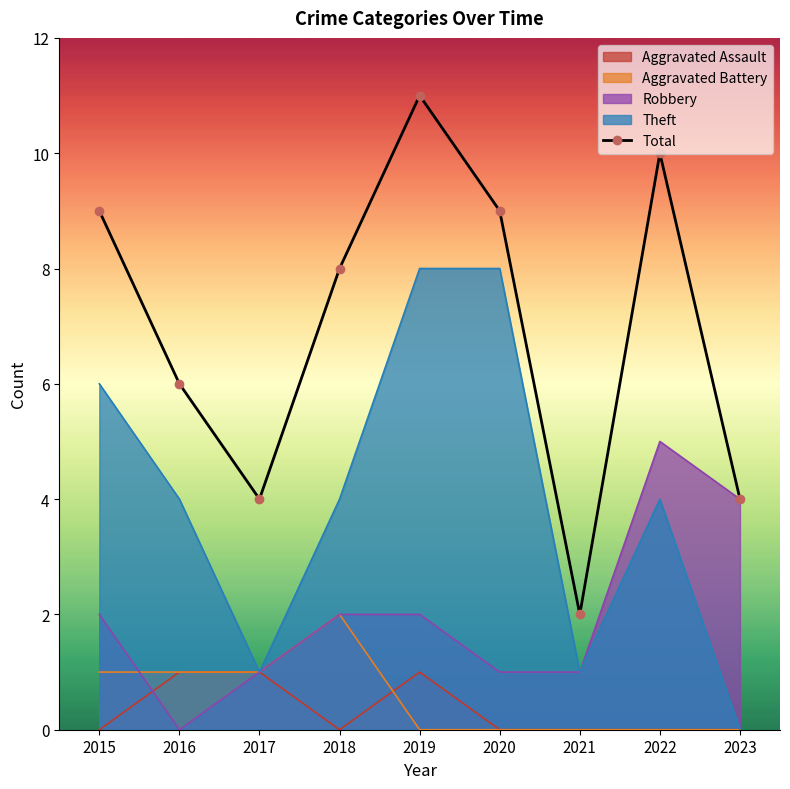

Reading left to right, extract all data points from this chart.

9	6	4	8	11	9	2	10	4